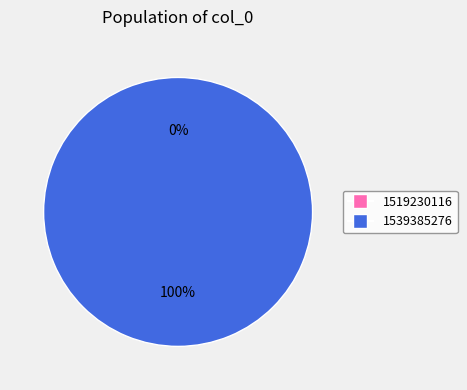

Which slice is the largest?

1539385276